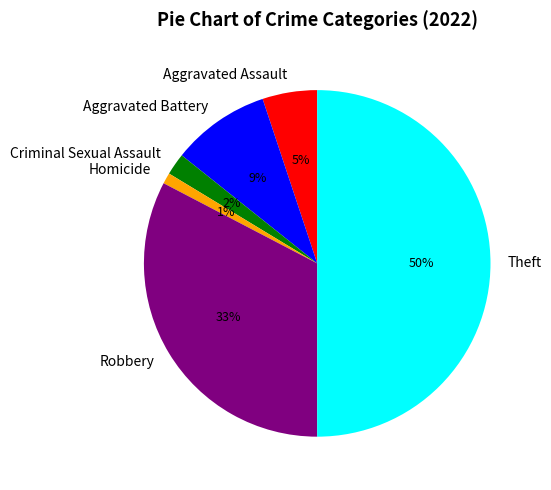

Is Criminal Sexual Assault the majority of the pie?

No